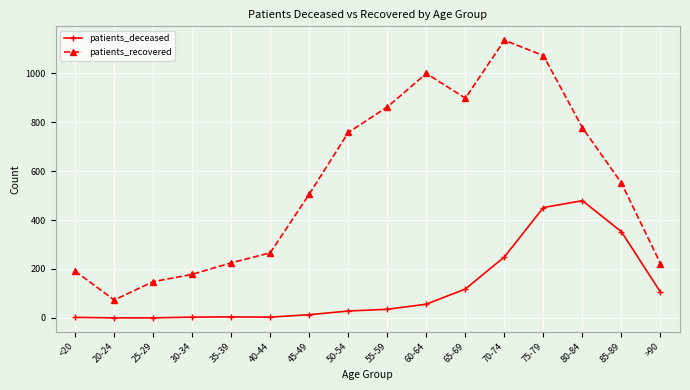

True or false: patients_recovered has a value of 1229 at 80-84.

False